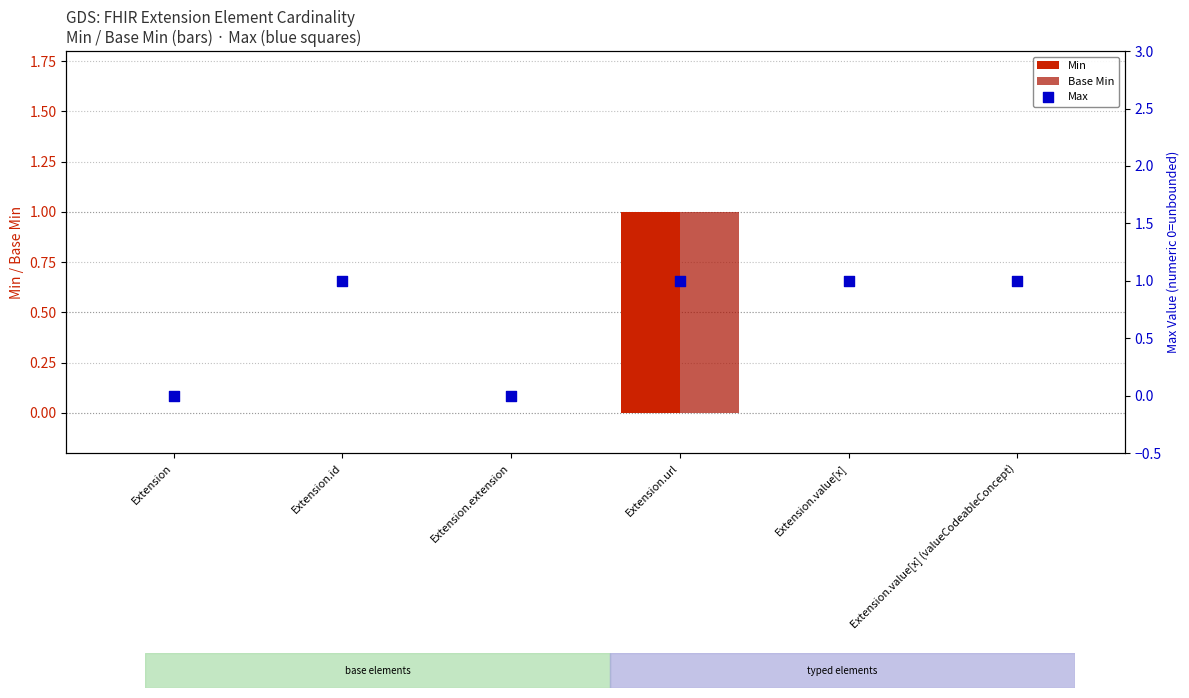

Which series has the largest Y range (max minus min)?

Min